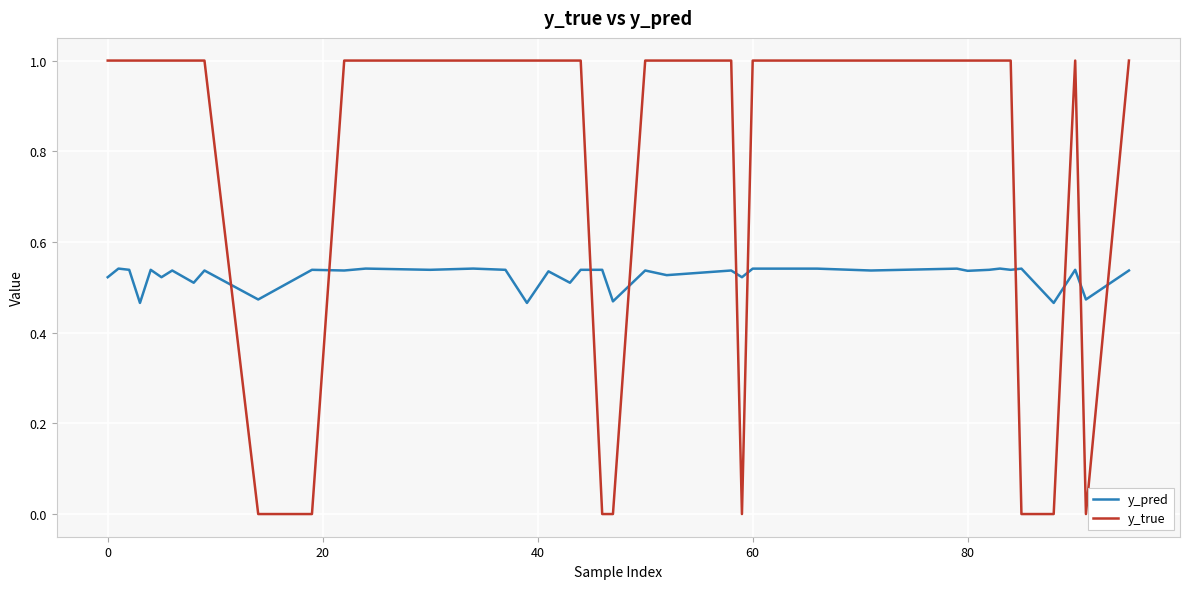

How many lines are shown in the chart?

2